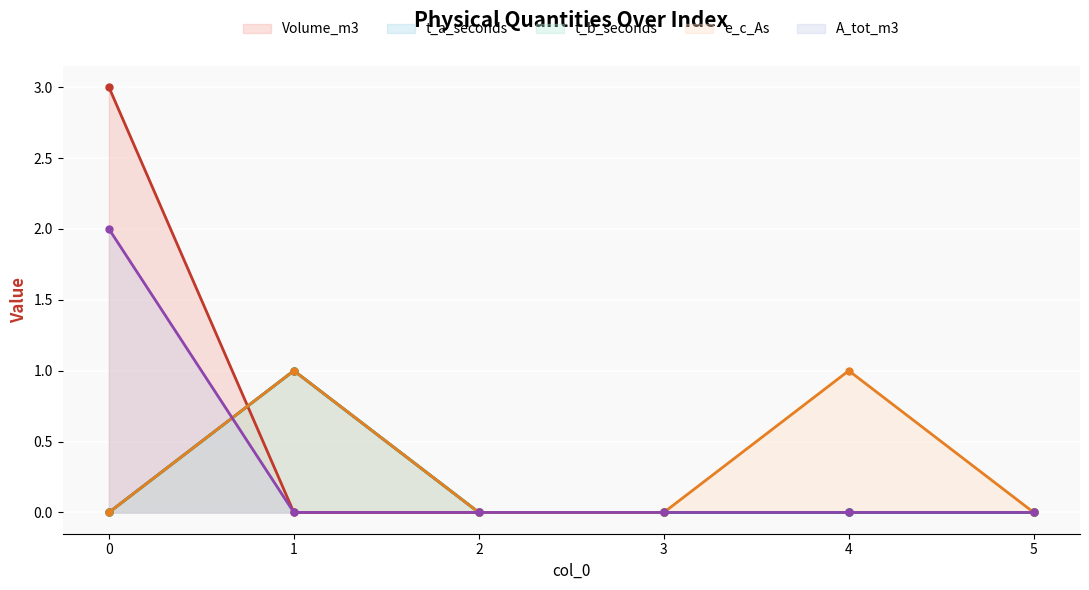

Reading left to right, extract all data points from this chart.

Volume_m3 (line): 0=3	1=0	2=0	3=0	4=0	5=0
t_a_seconds (line): 0=0	1=1	2=0	3=0	4=0	5=0
t_b_seconds (line): 0=0	1=1	2=0	3=0	4=0	5=0
e_c_As (line): 0=0	1=1	2=0	3=0	4=1	5=0
A_tot_m3 (line): 0=2	1=0	2=0	3=0	4=0	5=0